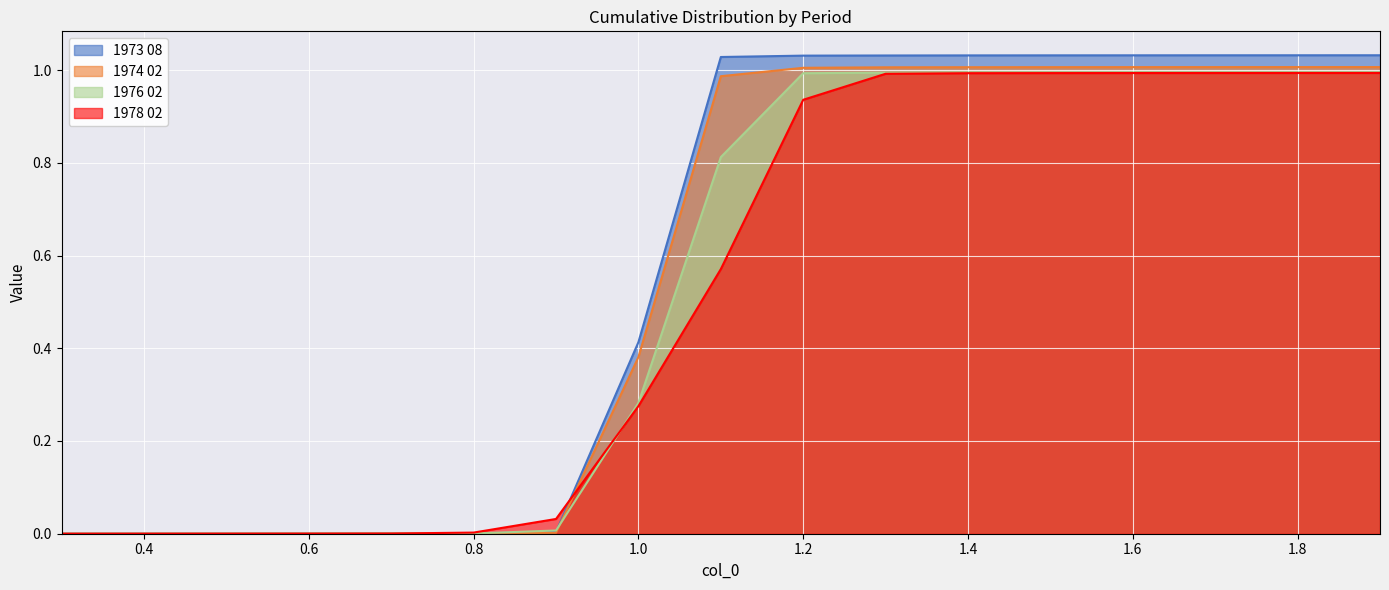

True or false: 1973 08 has more than 0 points higher than both neighbors.

False